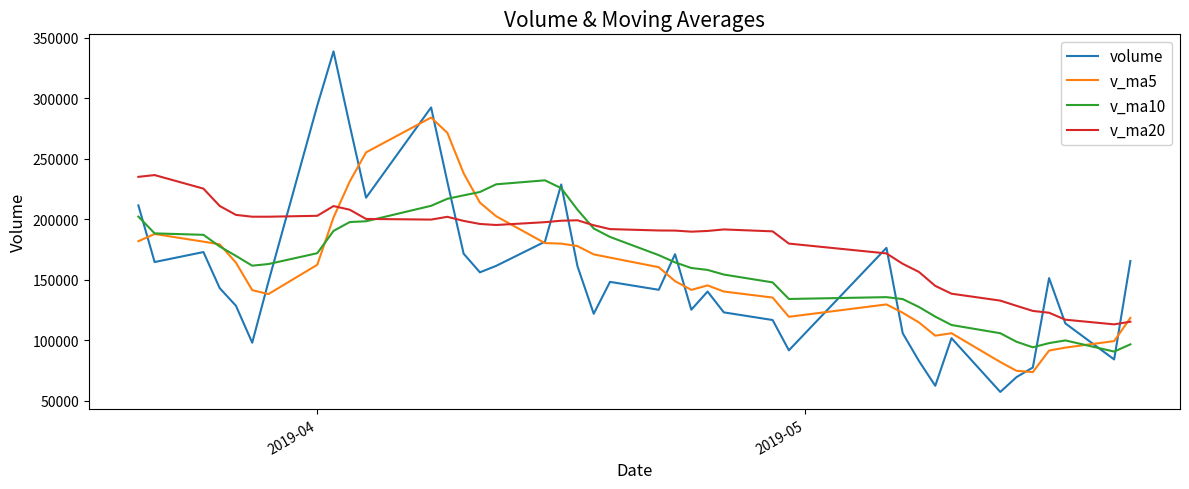

What is the difference between the maximum and minimum values in the volume series?

281852.3